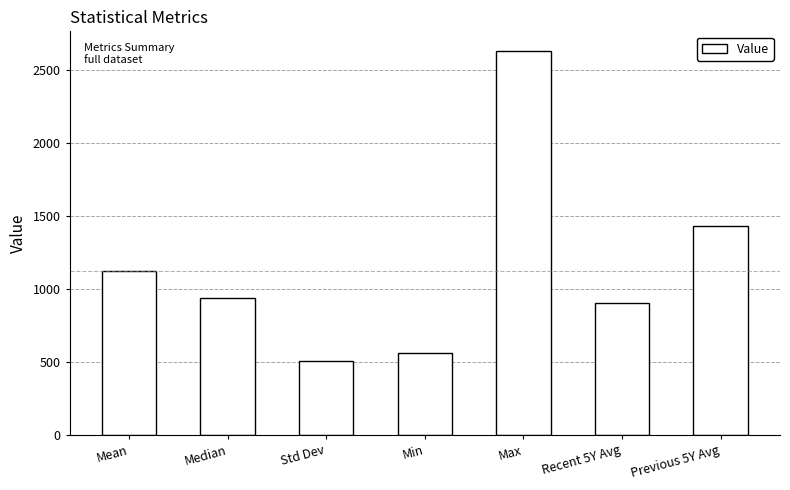

What is the change in value from Mean to Previous 5Y Avg?

+312.4